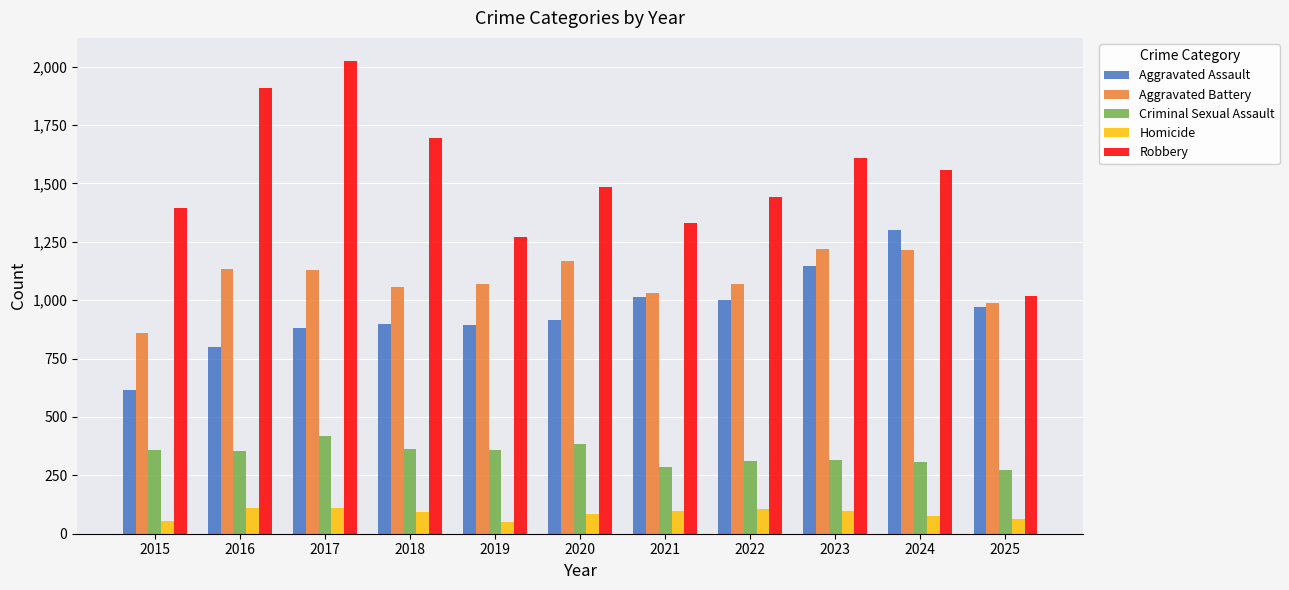

How many data points in Criminal Sexual Assault are less than 355?

5